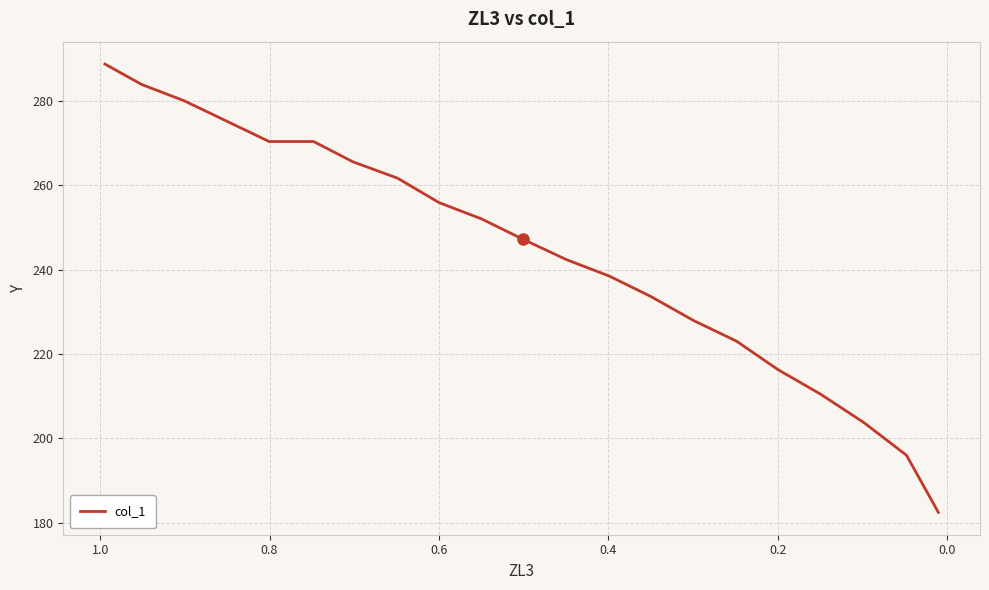

What is the maximum value shown in the chart?

288.7